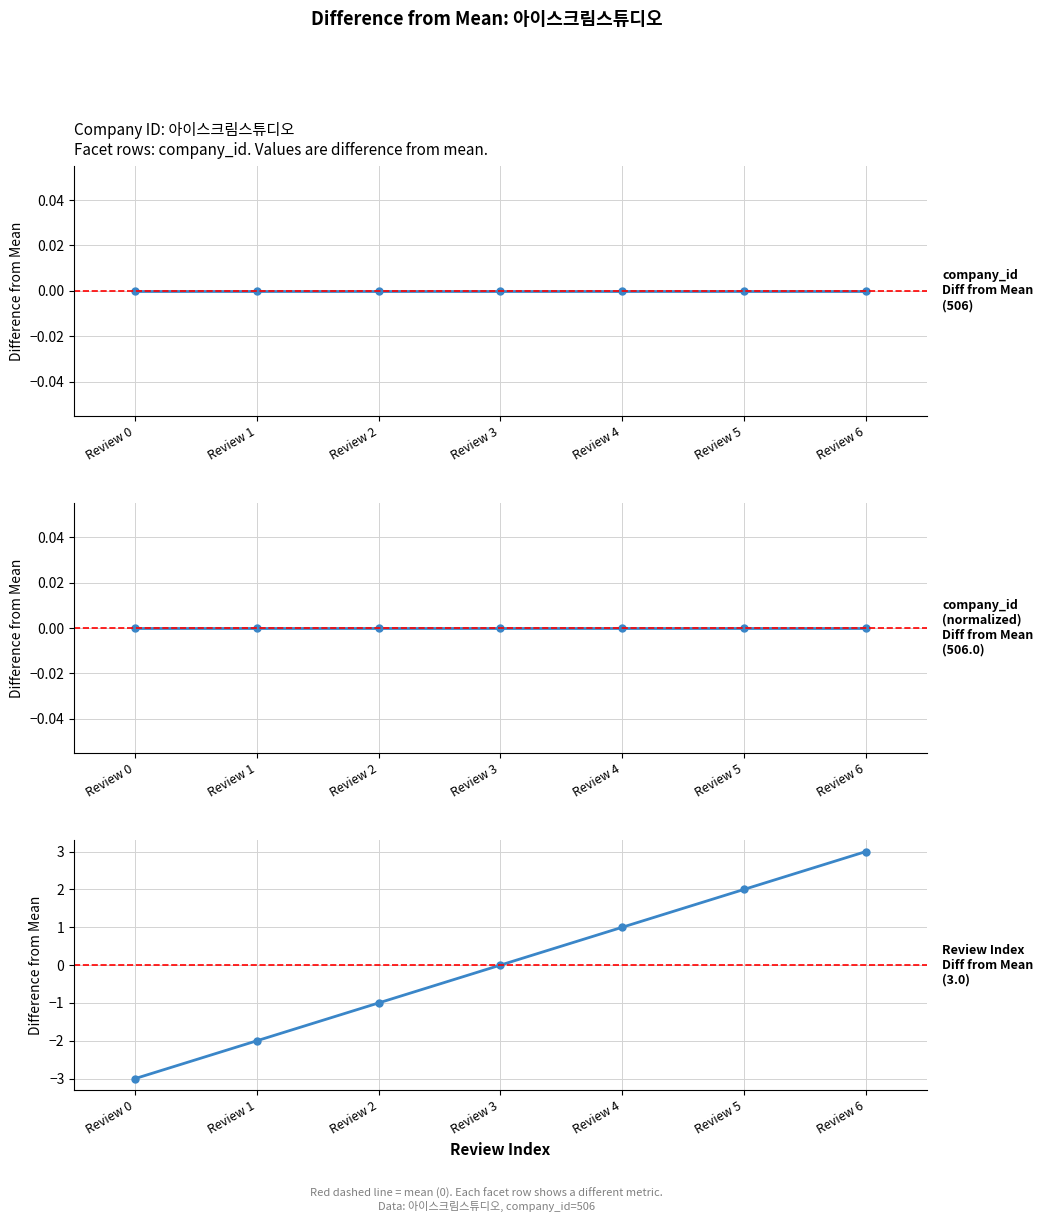

Which series has the widest spread of values?

Review Index Diff from Mean